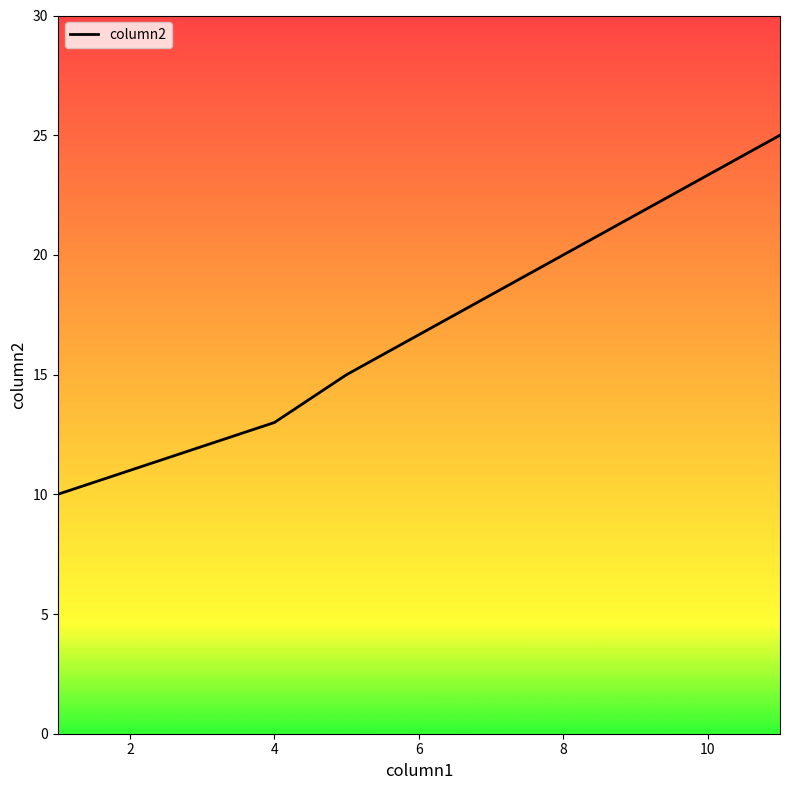

What is the minimum value shown in the chart?

10